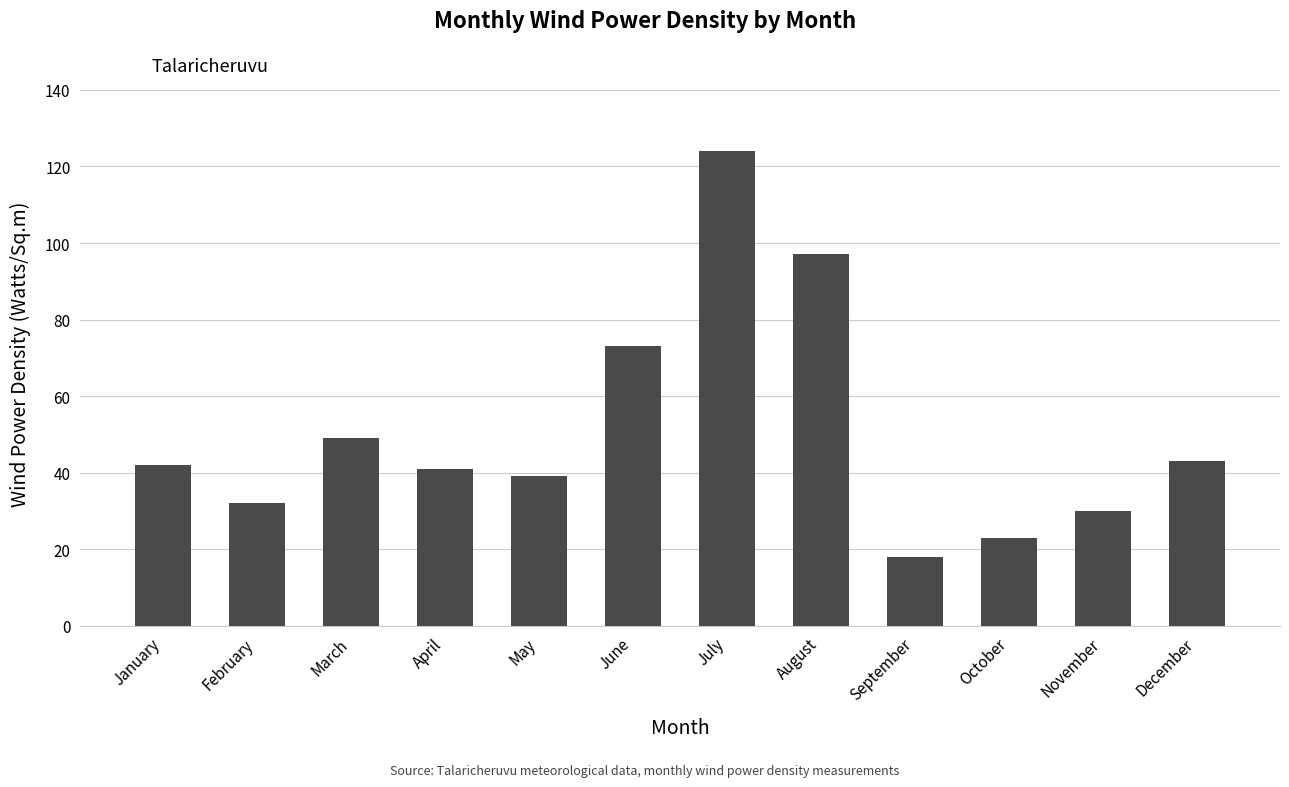

Reading left to right, what are all the values shown in this chart?

January=42	February=32	March=49	April=41	May=39	June=73	July=124	August=97	September=18	October=23	November=30	December=43